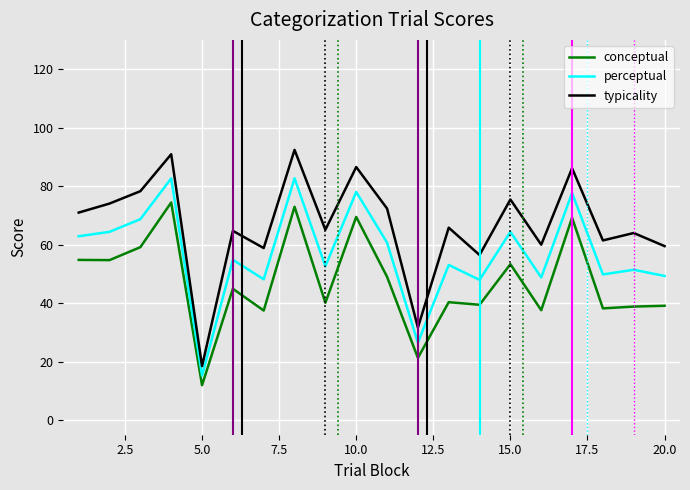

What is the average value of the perceptual series?

57.0